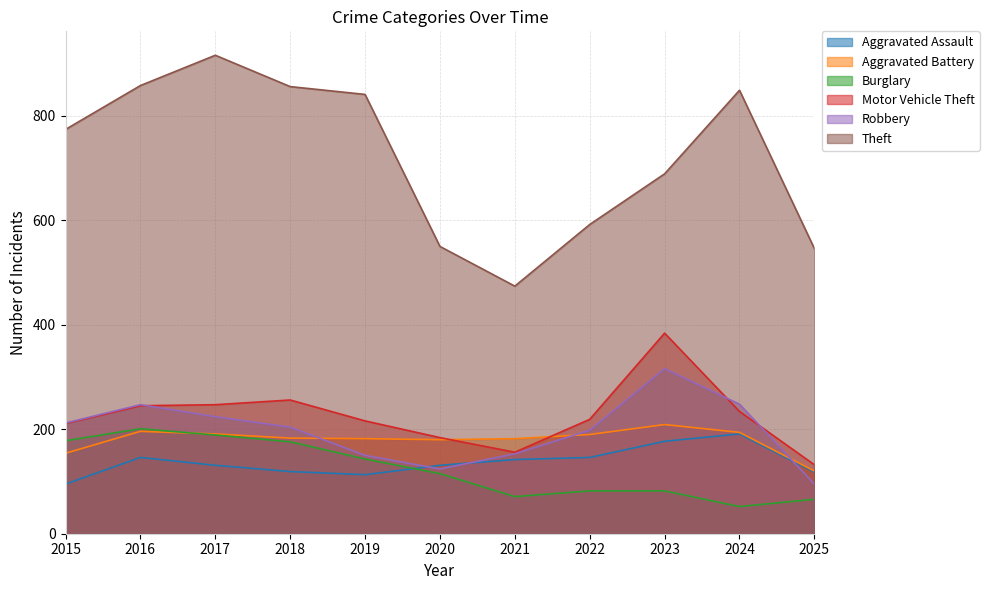

Which has a higher value, 2022 or 2015?

2022